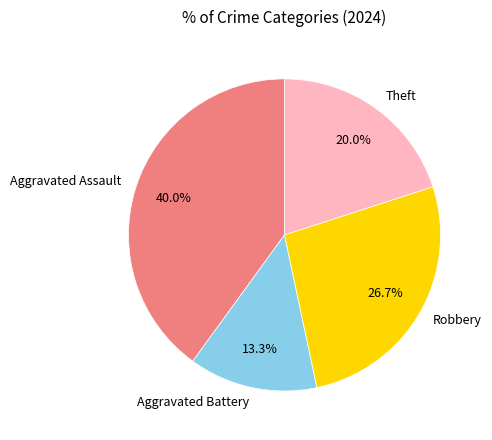

To the nearest percent, what is the combined percentage of Robbery and Aggravated Assault?

67%